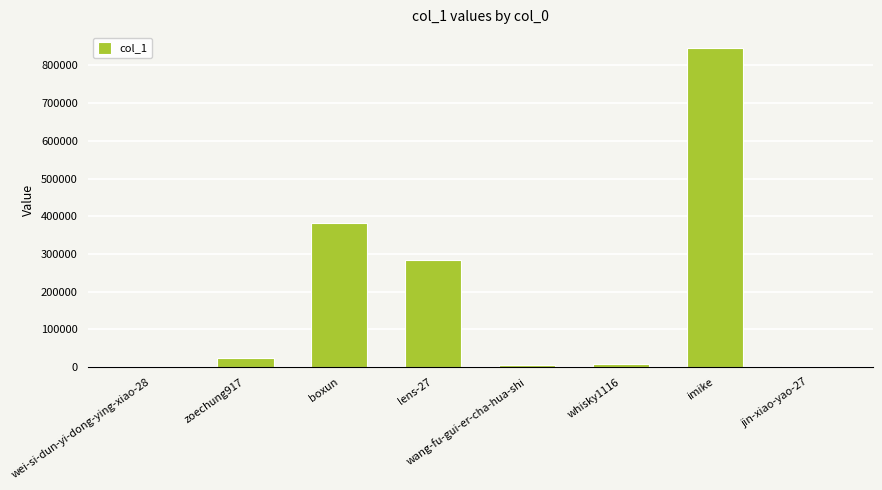

Are the bars horizontal?

No